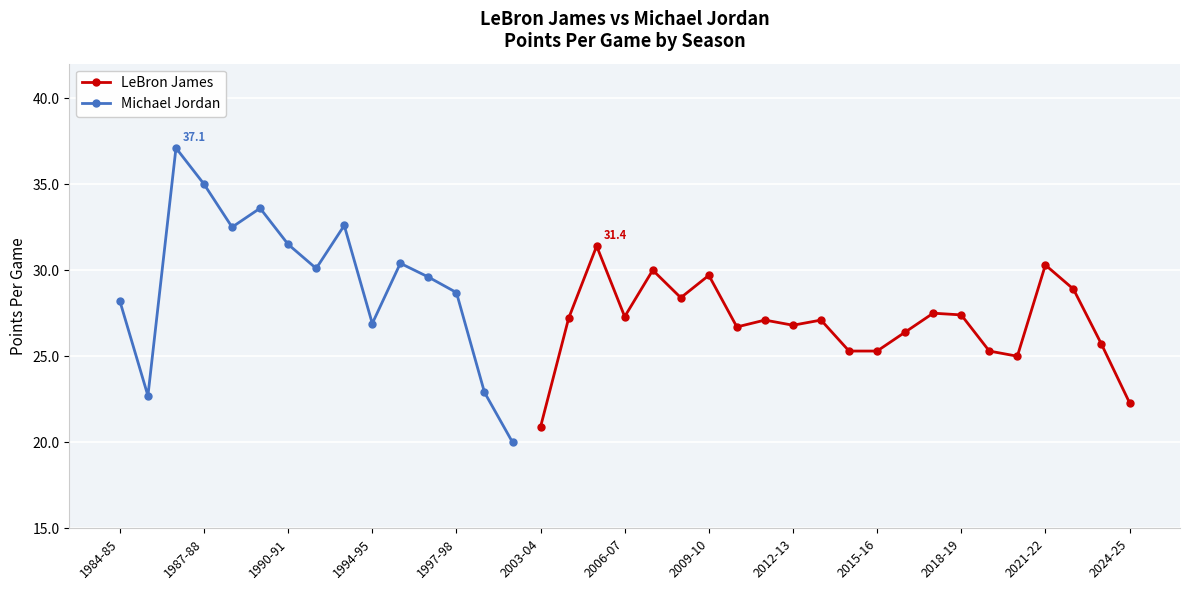

What is the minimum value for Michael Jordan?

20.0